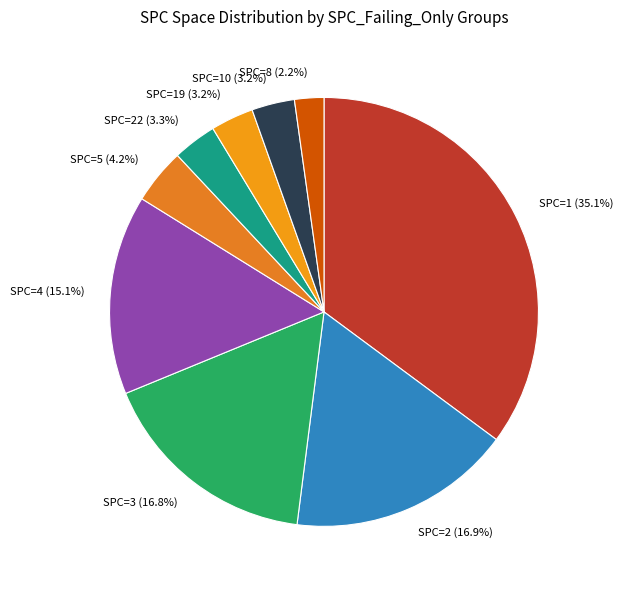

What percentage is NOT represented by SPC=3 (16.8%)?

83.2%